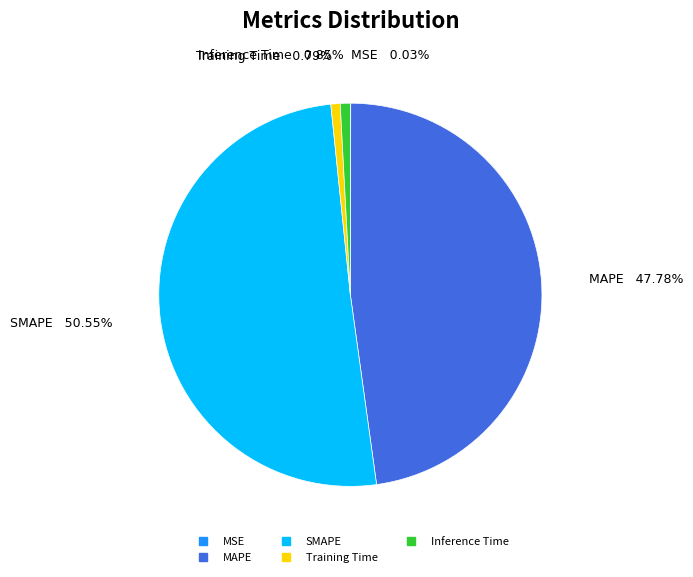

What percentage is the Training Time slice, to the nearest percent?

1%